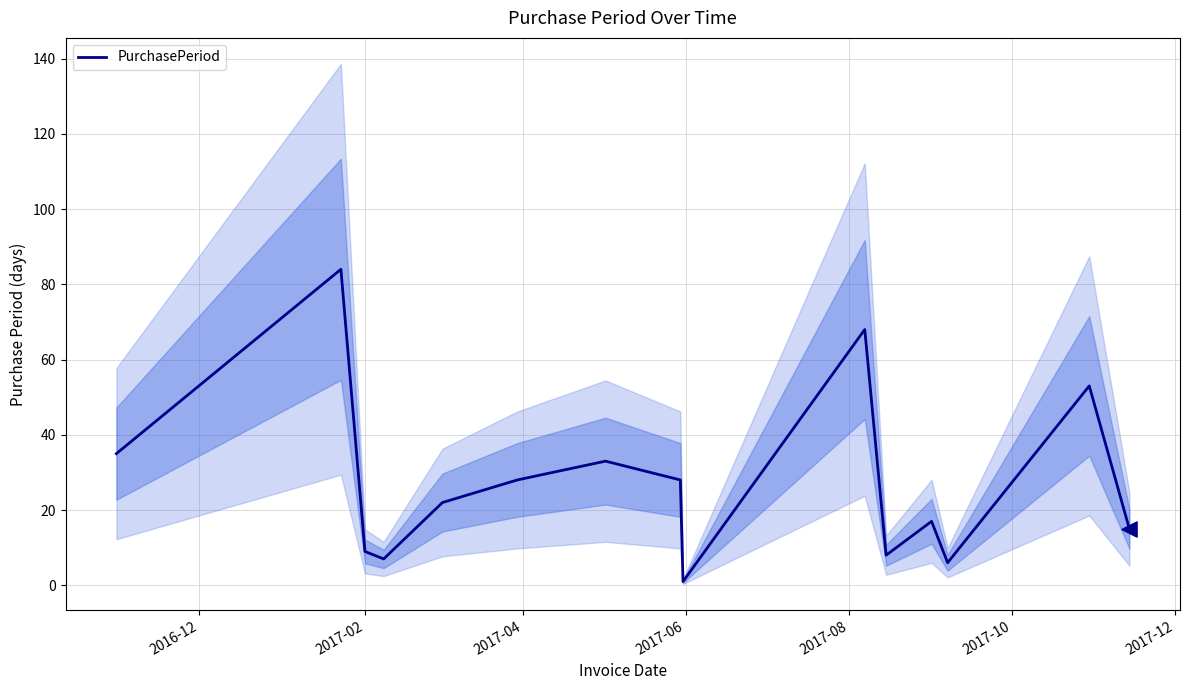

What is the highest value of the PurchasePeriod series?

84